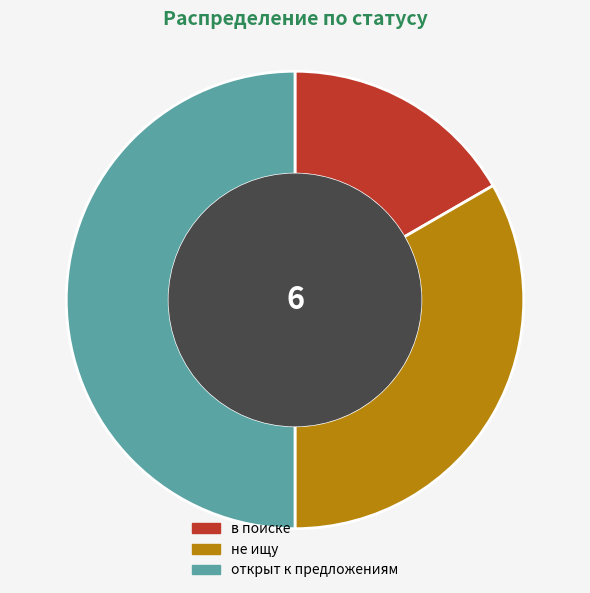

Which category has the smallest portion of the pie?

в поиске